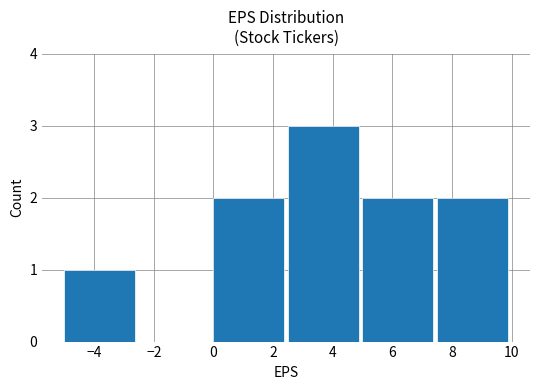

Which has a higher value, 4 or 2?

4